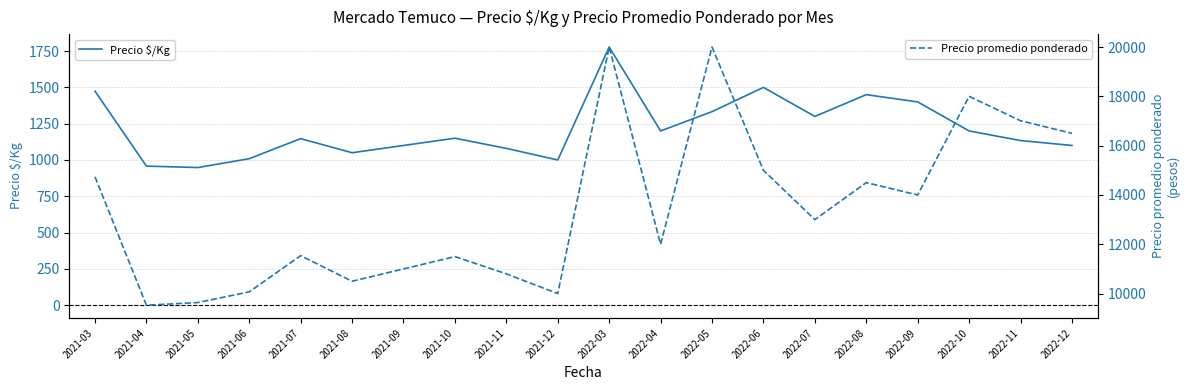

What is the minimum value shown in the chart?

948